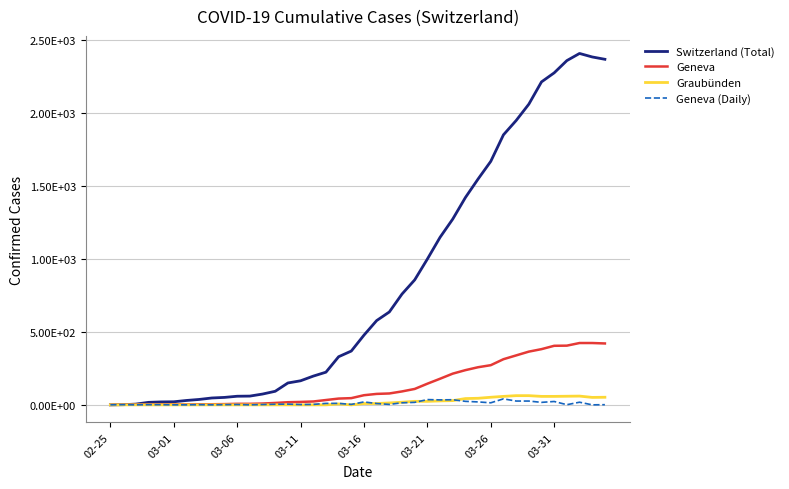

Reading left to right, transcribe all the data shown in this chart.

Switzerland (Total): 0	1	5	17	20	21	30	37	47	51	59	60	74	93	150	165	197	224	330	369	478	578	637	760	857	1000	1149	1274	1422	1549	1670	1852	1950	2062	2215	2277	2361	2410	2386	2370
Geneva: 0	1	1	2	3	3	3	4	4	5	7	7	9	13	18	20	23	33	43	46	66	75	78	92	109	145	179	214	238	258	272	313	339	365	382	405	406	424	424	421
Graubünden: 0	0	0	0	0	0	0	0	0	0	0	0	0	0	0	0	0	0	6	0	9	9	13	18	24	24	27	29	43	45	52	58	63	63	58	58	59	60	51	52
Geneva (Daily): 0	1	0	1	1	0	0	1	0	1	2	0	2	4	5	2	3	10	10	3	20	9	3	14	17	36	34	35	24	20	14	41	26	26	17	23	1	18	0	1